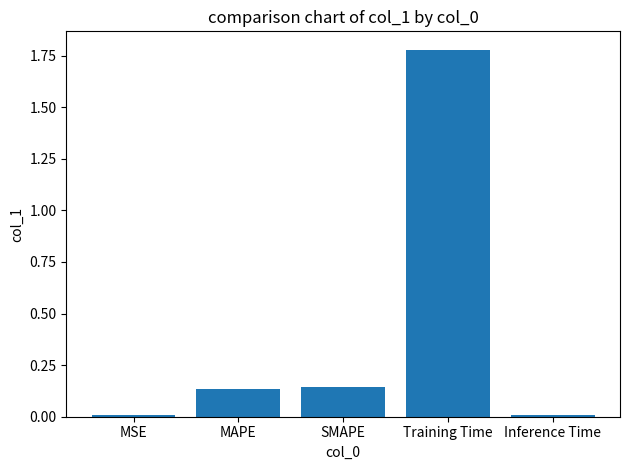

The value at MAPE is 0.2. True or false?

False